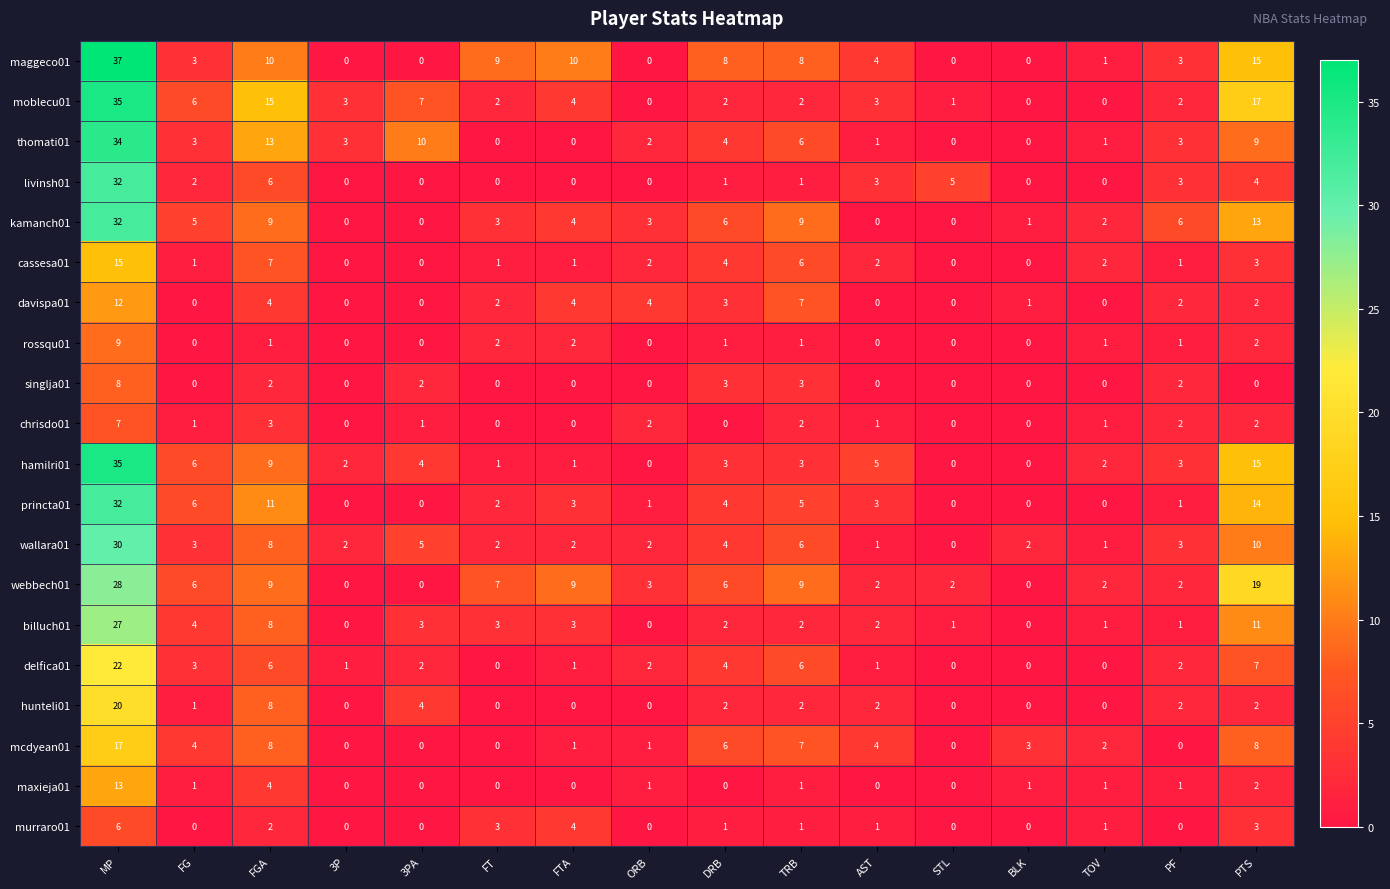

What is the total value across all series at PTS?

158